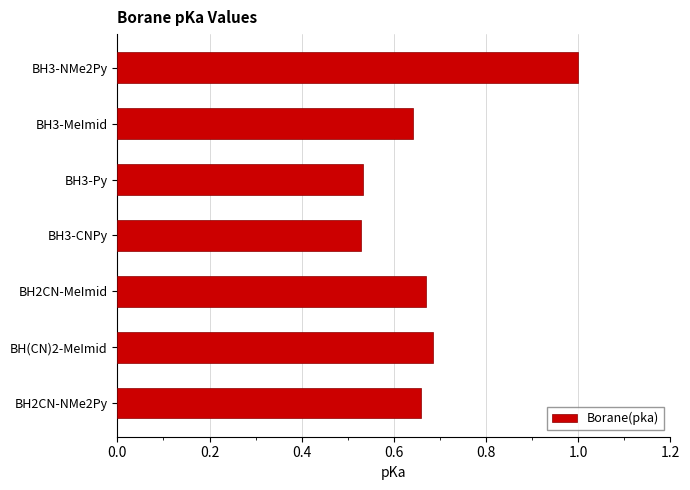

True or false: the data shows 0.3 at BH2CN-MeImid.

False